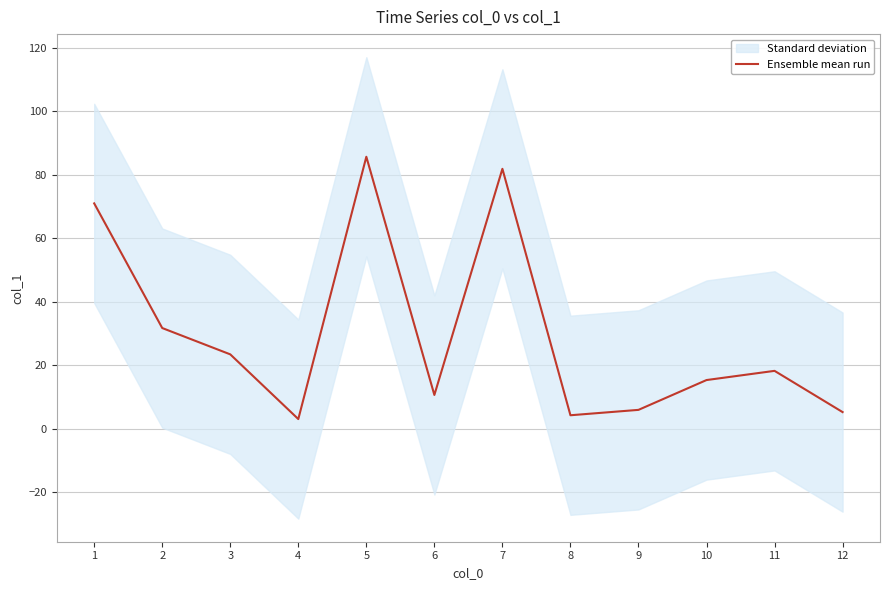

List the labels in order of value, largest first.

5, 7, 1, 2, 3, 11, 10, 6, 9, 12, 8, 4